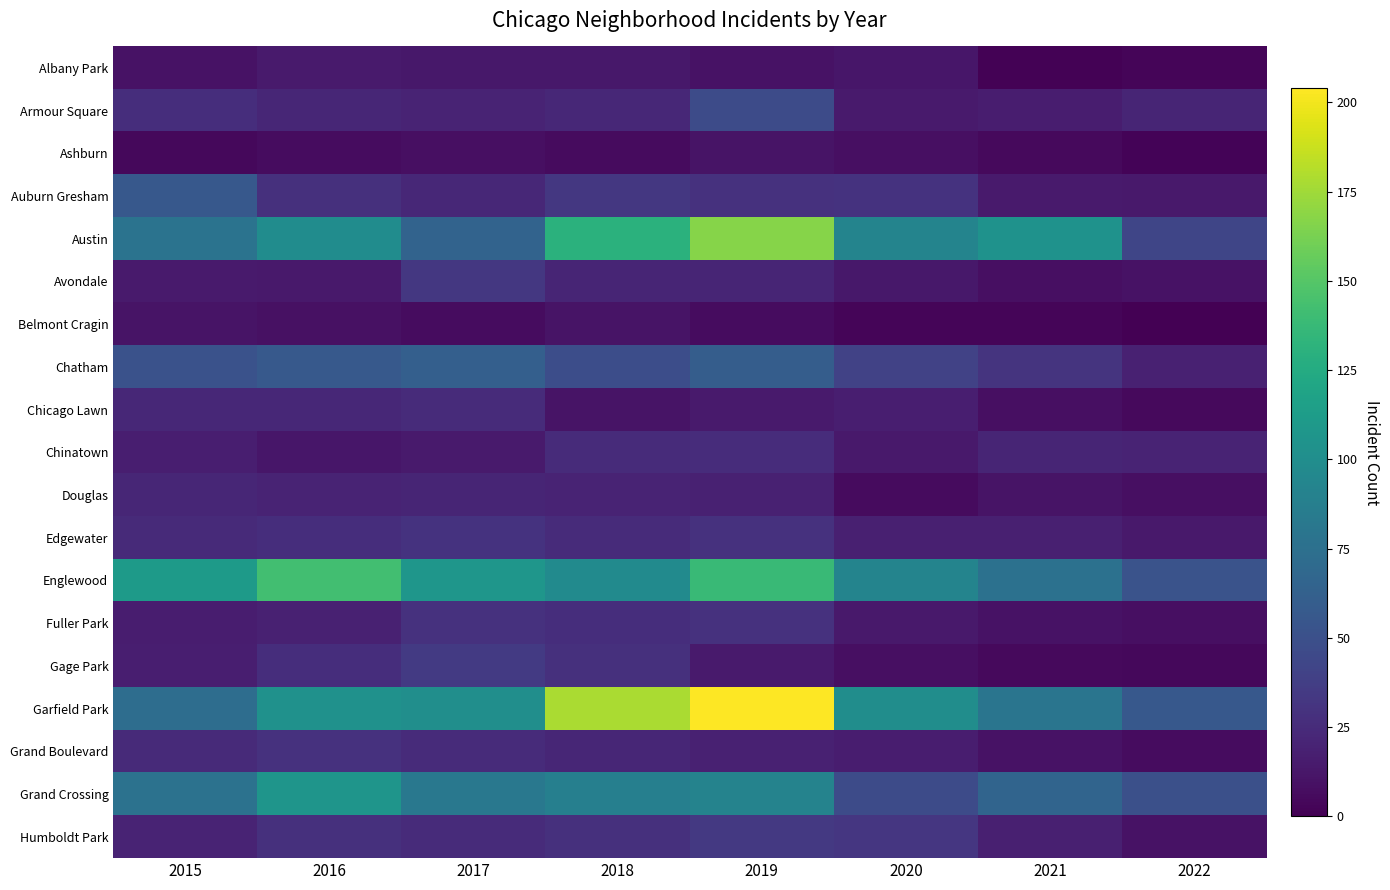

At which category does the chart reach its minimum across all series?

2022